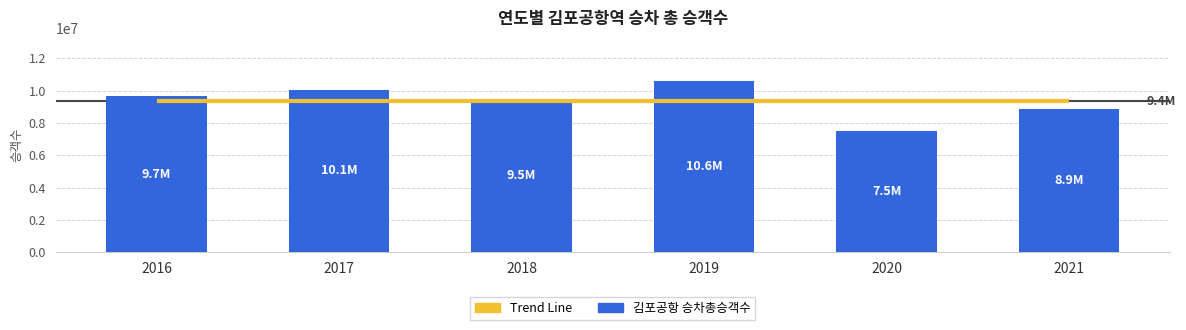

Read the 김포공항 승차총승객수 value at 2017, to the nearest 100.

10060700